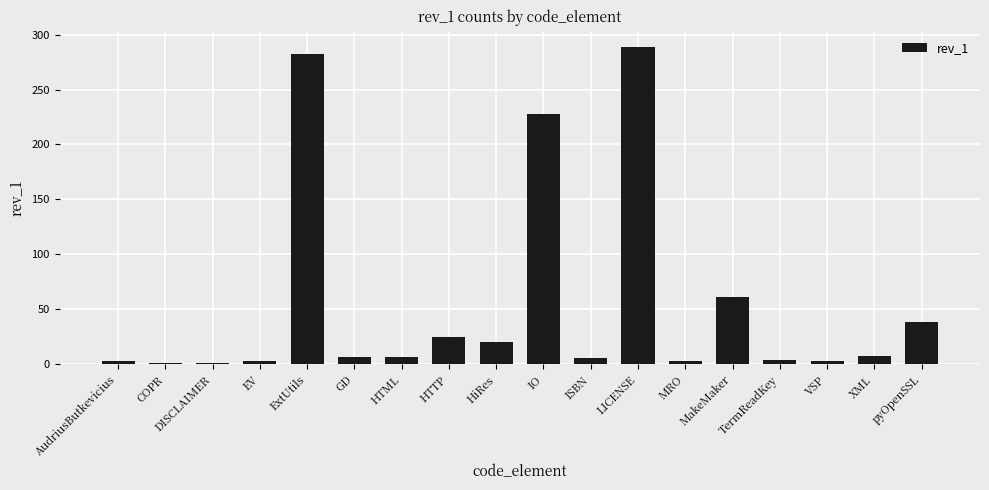

The value at HTTP is 25. True or false?

True